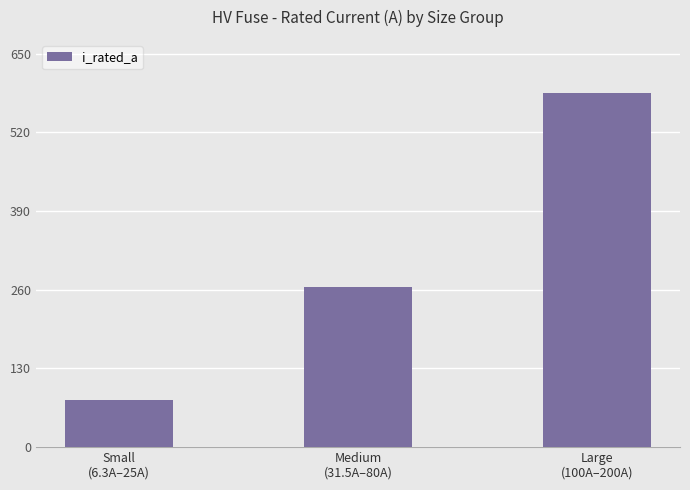

Count the number of categories in the chart.

3